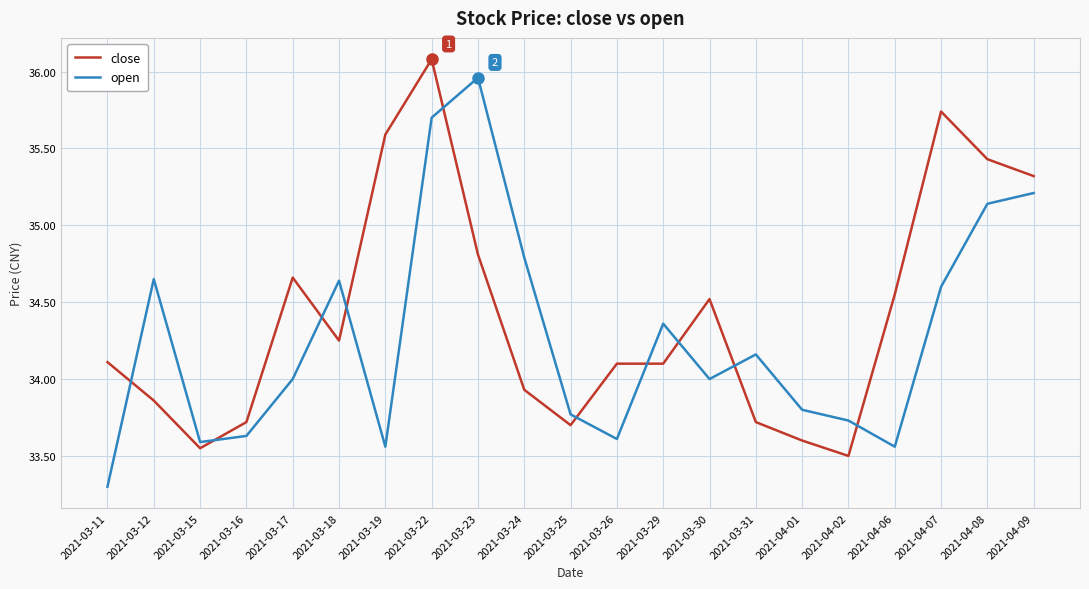

What position from the left is 2021-03-24?

10